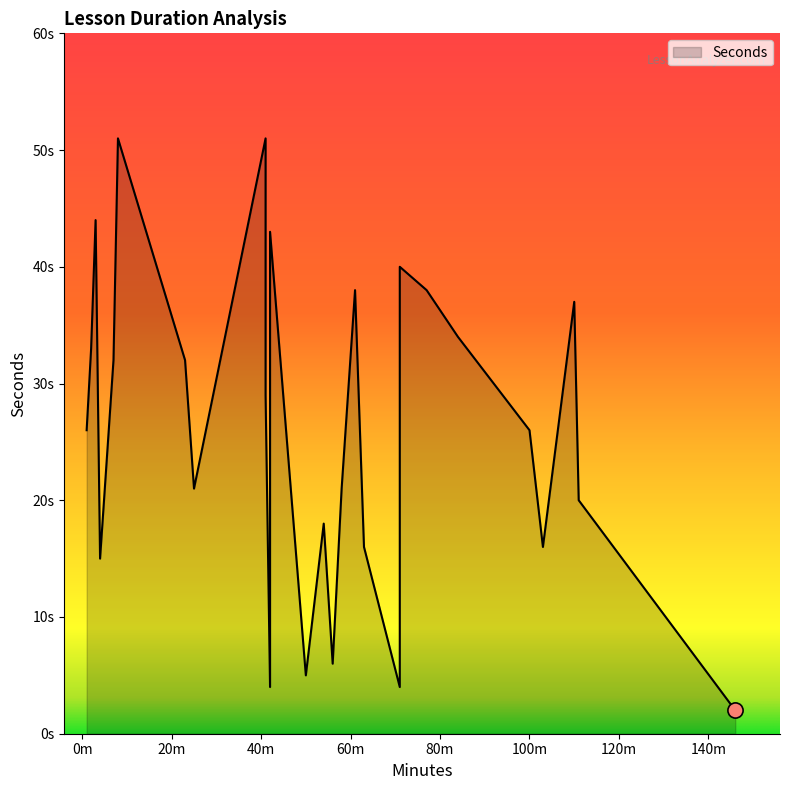

What is the change in value from 19 to 20?

+19